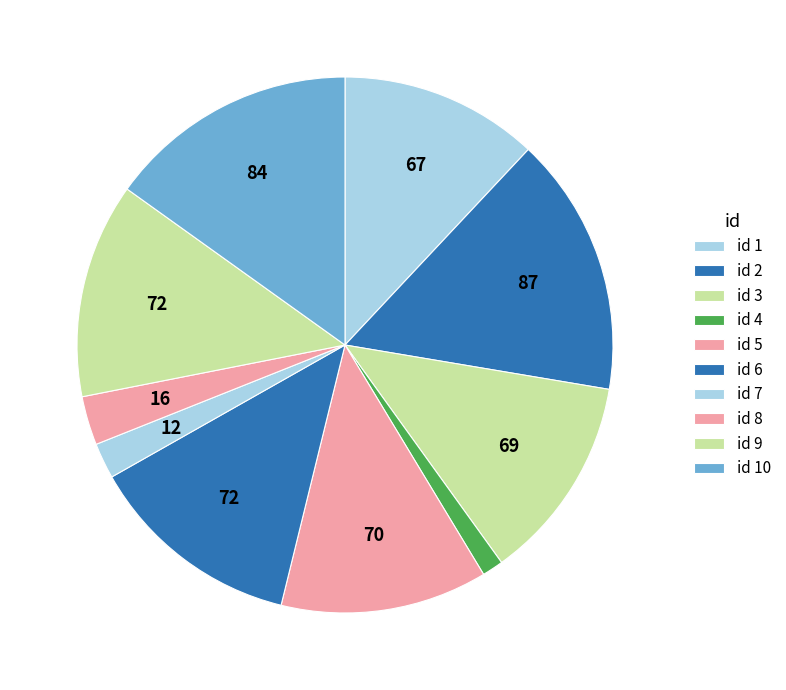

How many slices are in this pie chart?

10